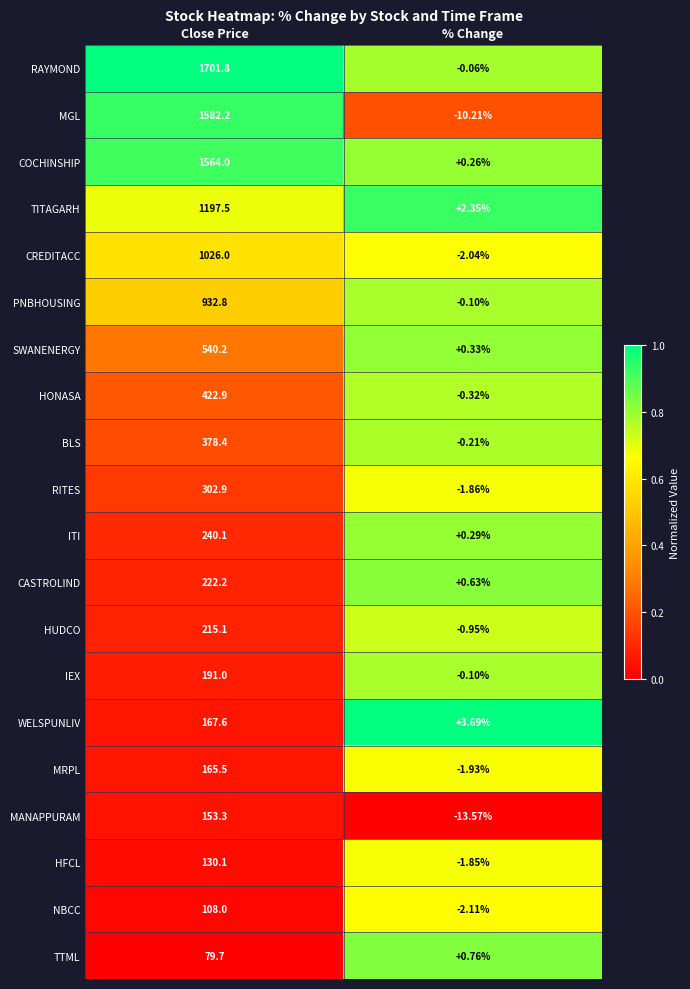

What is the maximum value shown in the chart?

1701.8